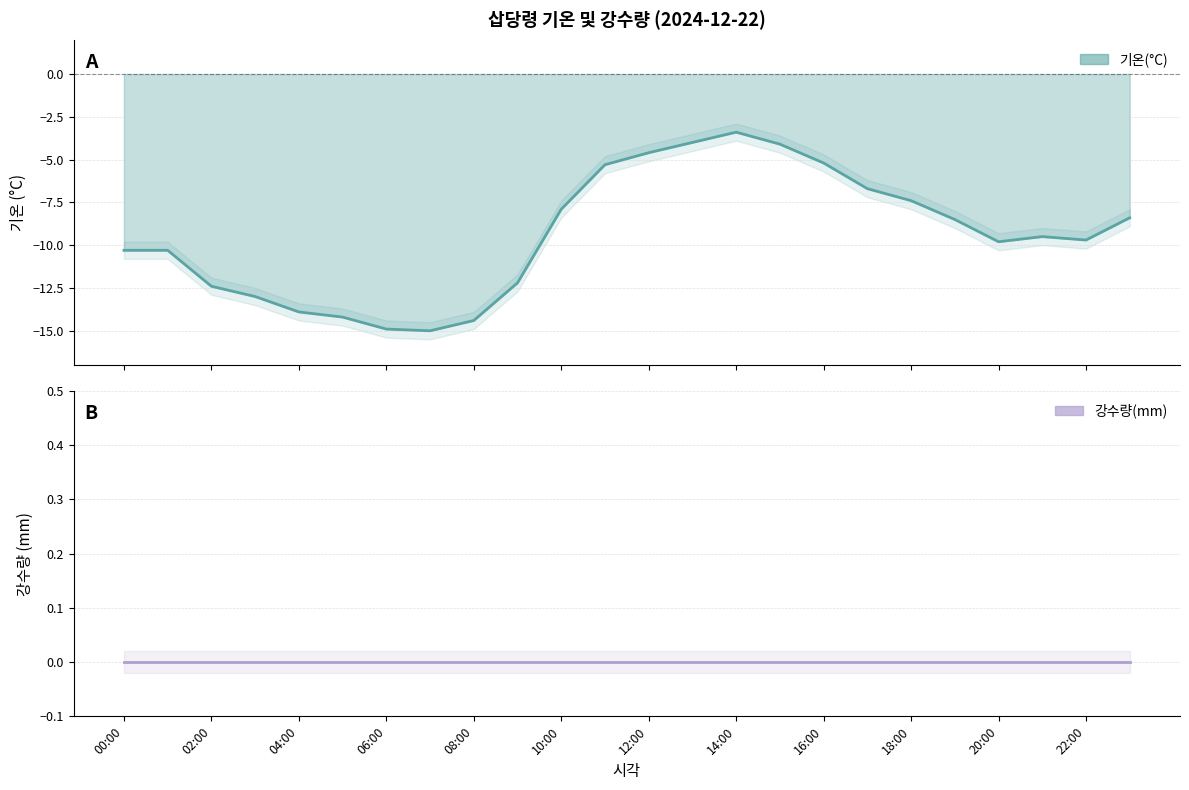

Which label corresponds to the smallest value in the chart?

07:00